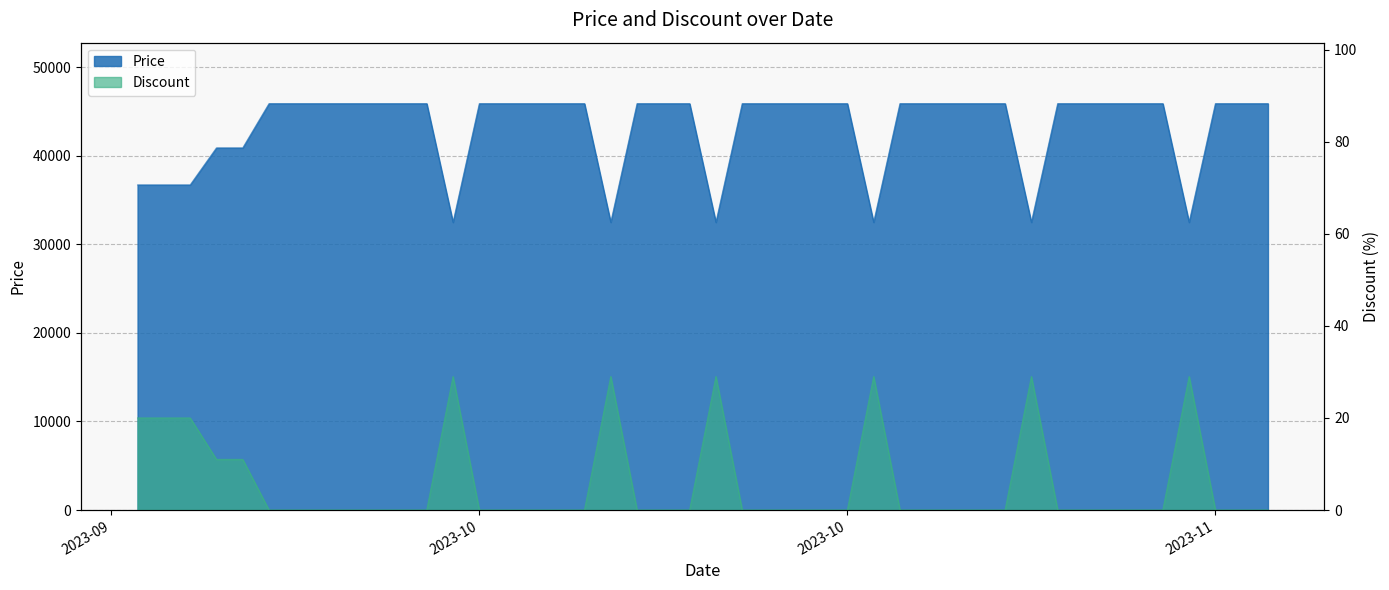

What is the value of the Price point at the 14th from the left?

45900